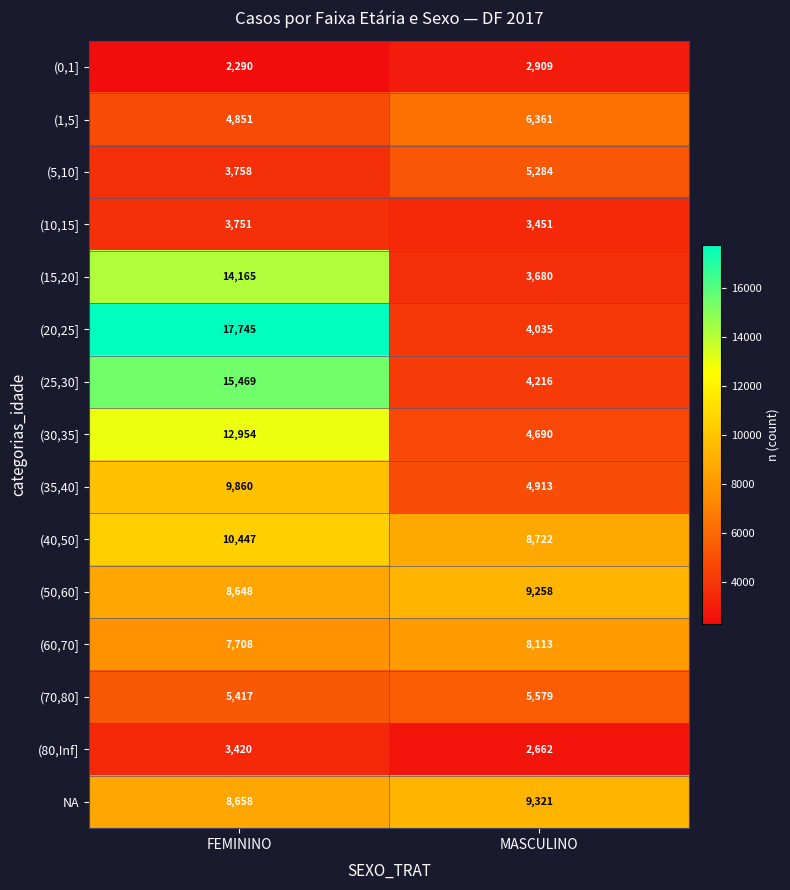

The value of (40,50] at FEMININO is 10447. True or false?

True